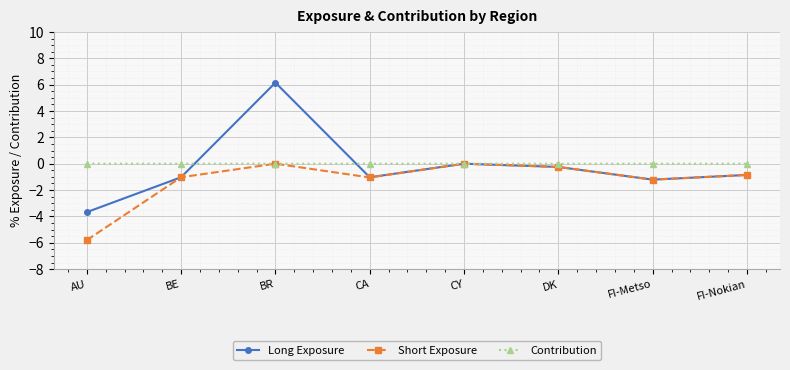

Count the number of categories in the chart.

8